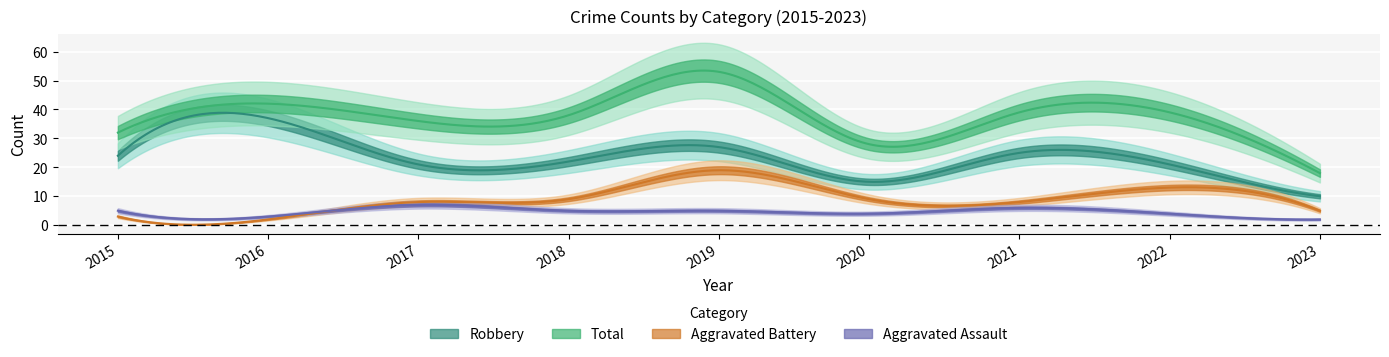

What value does the Robbery series have at 2015?

24